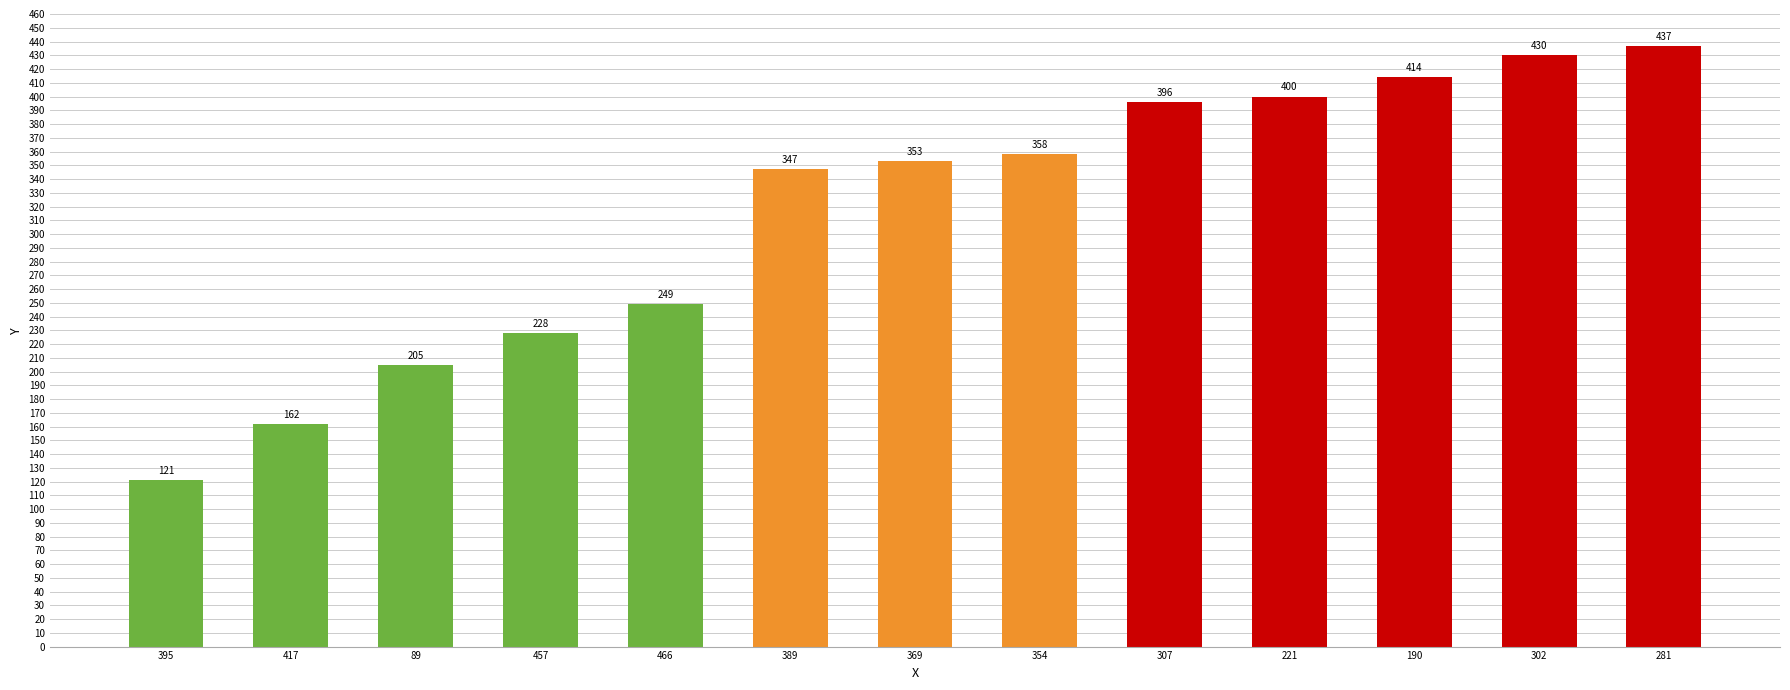

What position from the right is 395?

13